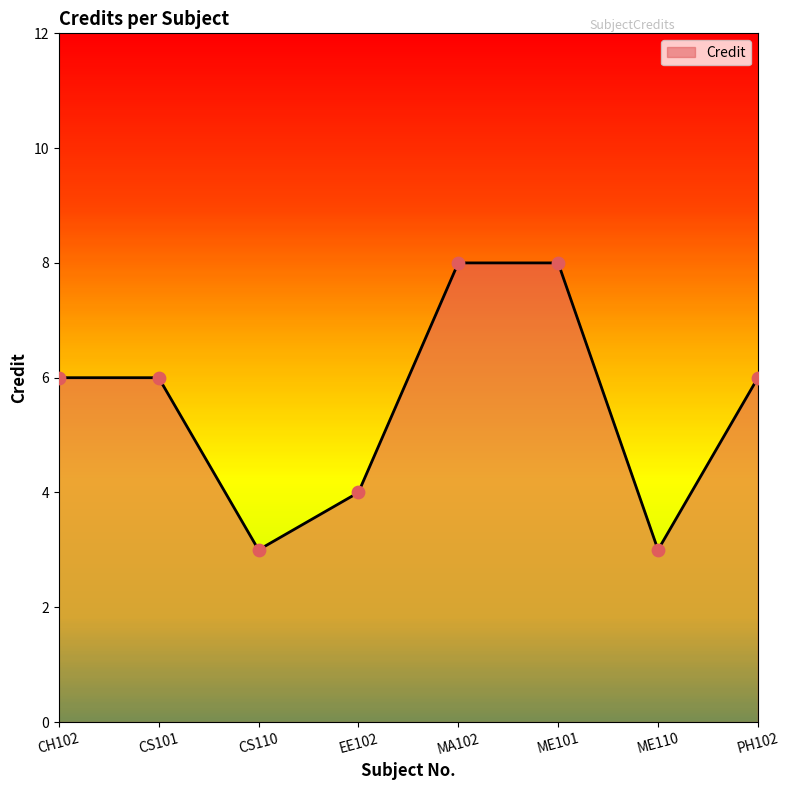

Which has a higher value, CS101 or ME101?

ME101